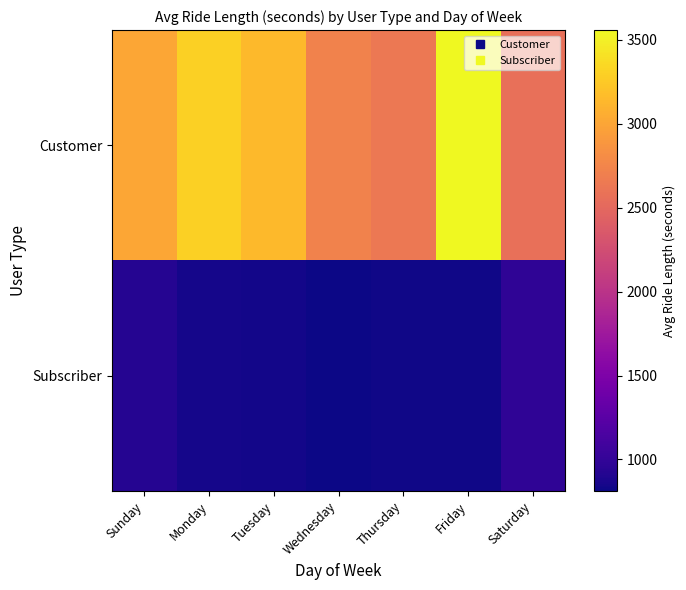

Which has a higher value, Friday or Sunday?

Friday